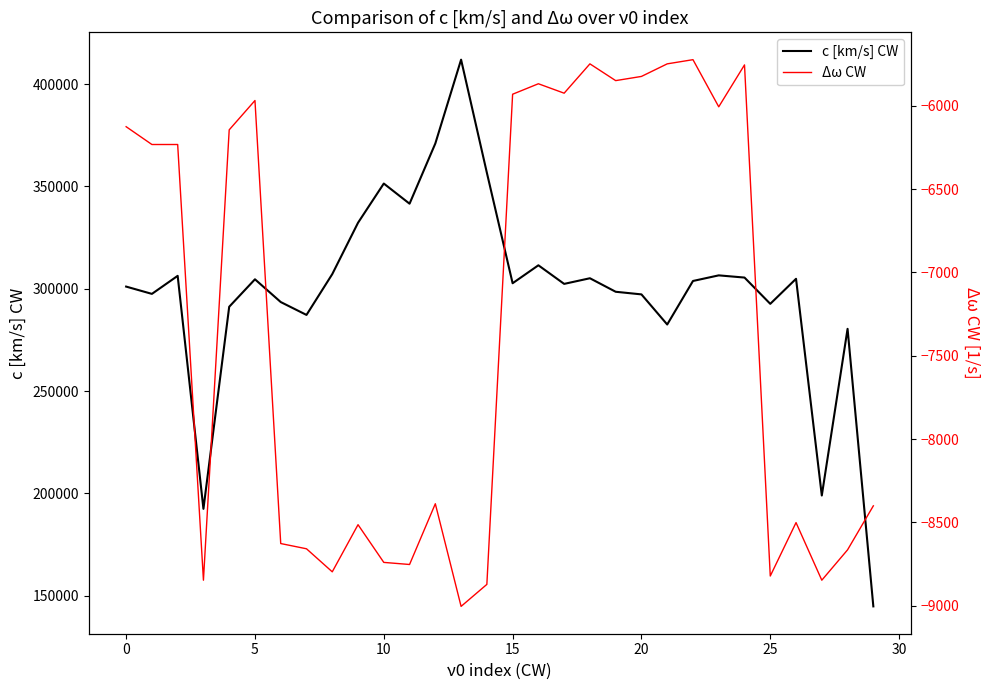

Which category has the lowest value in the Δω CW series?

13